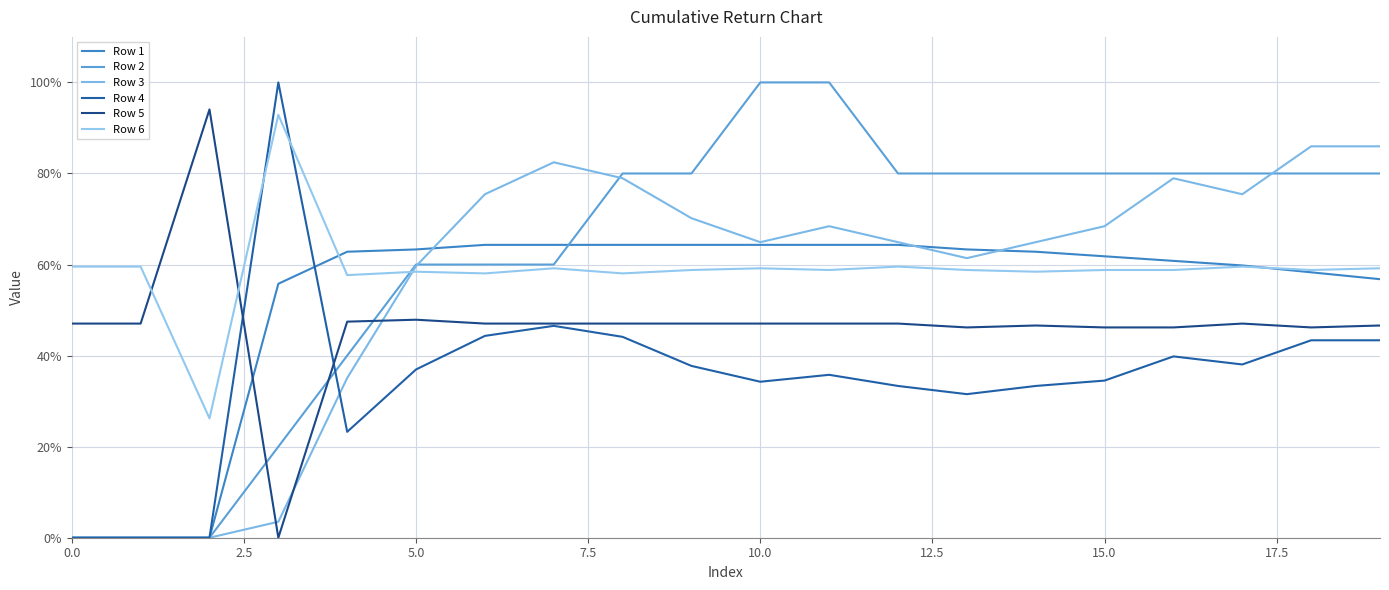

How many times do Row 3 and Row 4 cross each other?

1